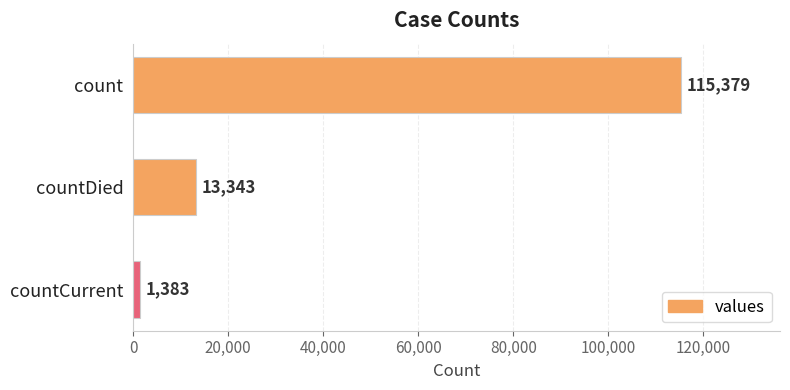

List the labels in order of value, largest first.

count, countDied, countCurrent